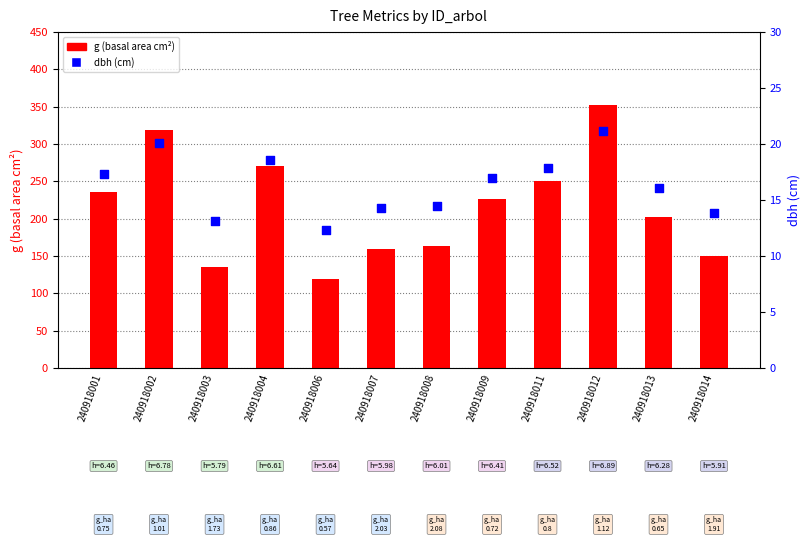

Which series has the widest spread of Y values?

g (basal area cm²)